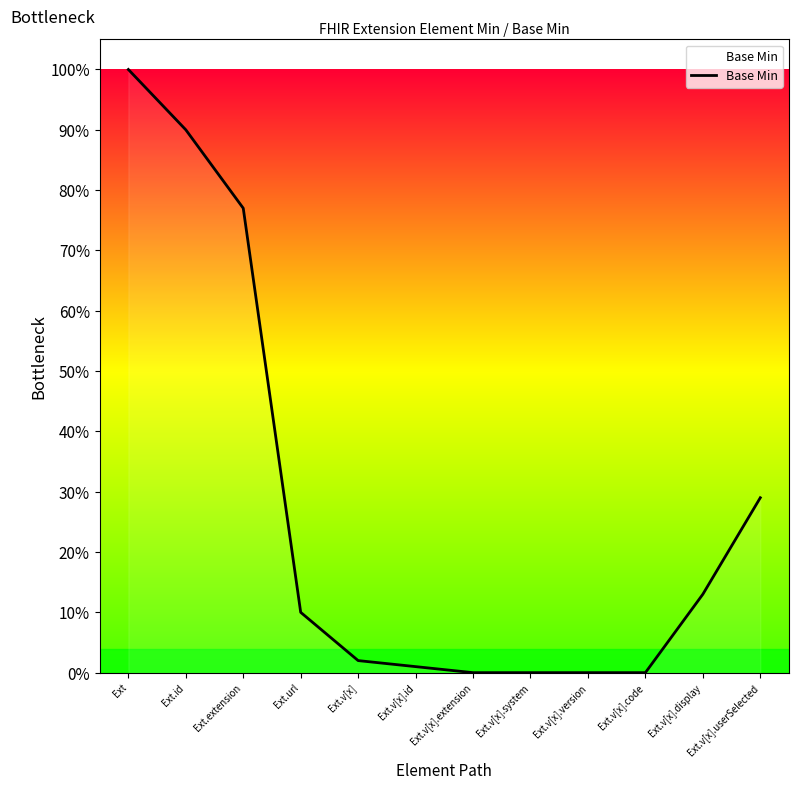

Which has a higher value, Ext.extension or Ext.v[x].userSelected?

Ext.extension